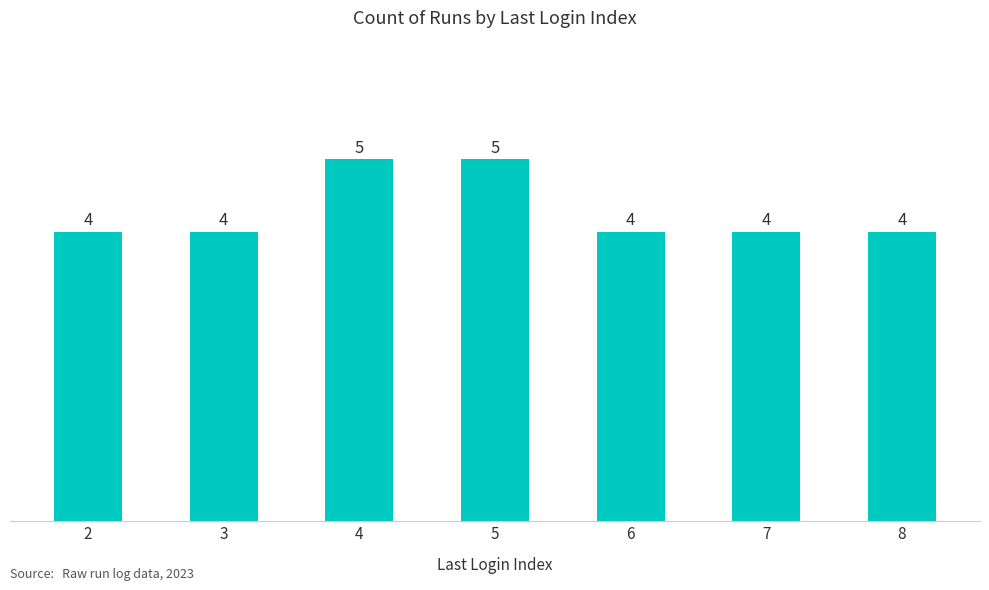

Between 5 and 2, which is larger?

5